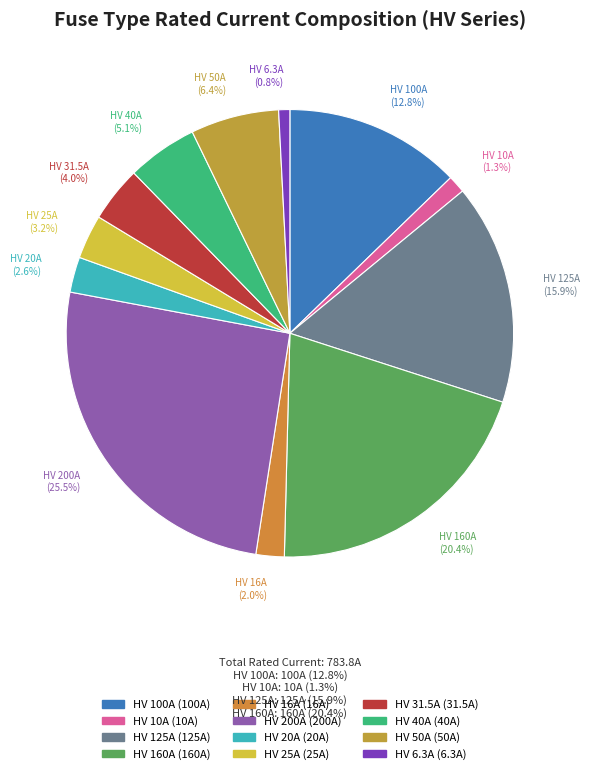

To the nearest percent, what percentage of the pie is HV 6.3A?

1%